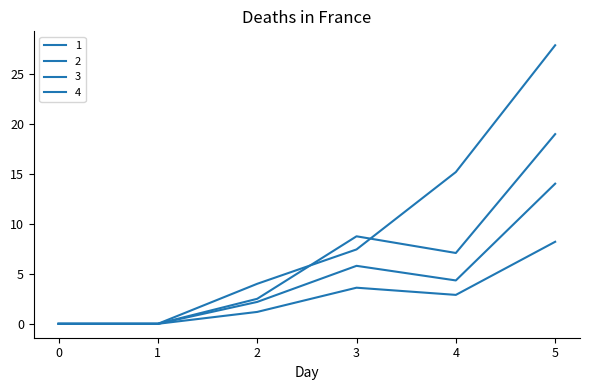

Does the chart have visible grid lines?

No